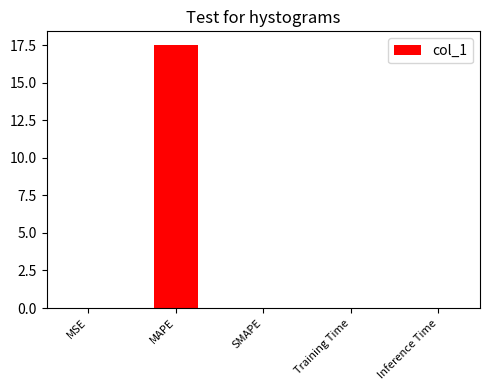

The value at SMAPE is 6.7. True or false?

False